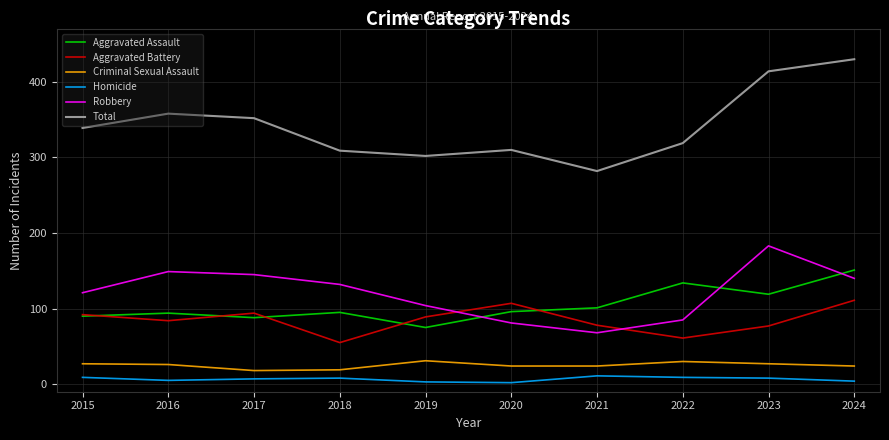

True or false: Robbery and Aggravated Battery intersect in this chart.

True